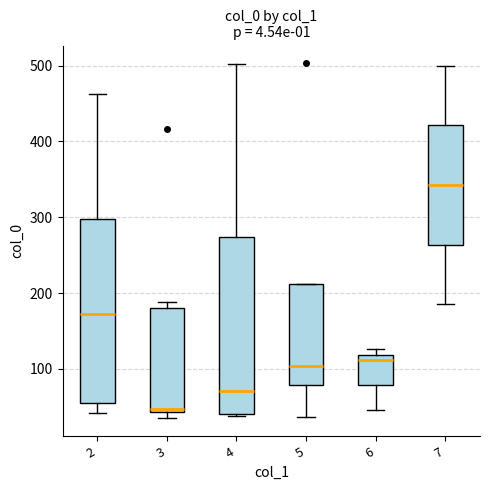

Reading left to right, transcribe this box plot: for each box, give where its median line is, the range the box spans, and where its two whiskers end, as read against the y-axis. The values are not printed on the chart, so give them approximately, as read against the axis.

2: median 170, box 60 to 300, whiskers 40 to 460
3: median 50, box 40 to 180, whiskers 40 (just below the box's lower edge) to 190
4: median 70, box 40 to 270, whiskers 40 to 500
5: median 100, box 80 to 210, whiskers 40 to 210
6: median 110, box 80 to 120, whiskers 50 to 130
7: median 340, box 260 to 420, whiskers 190 to 500